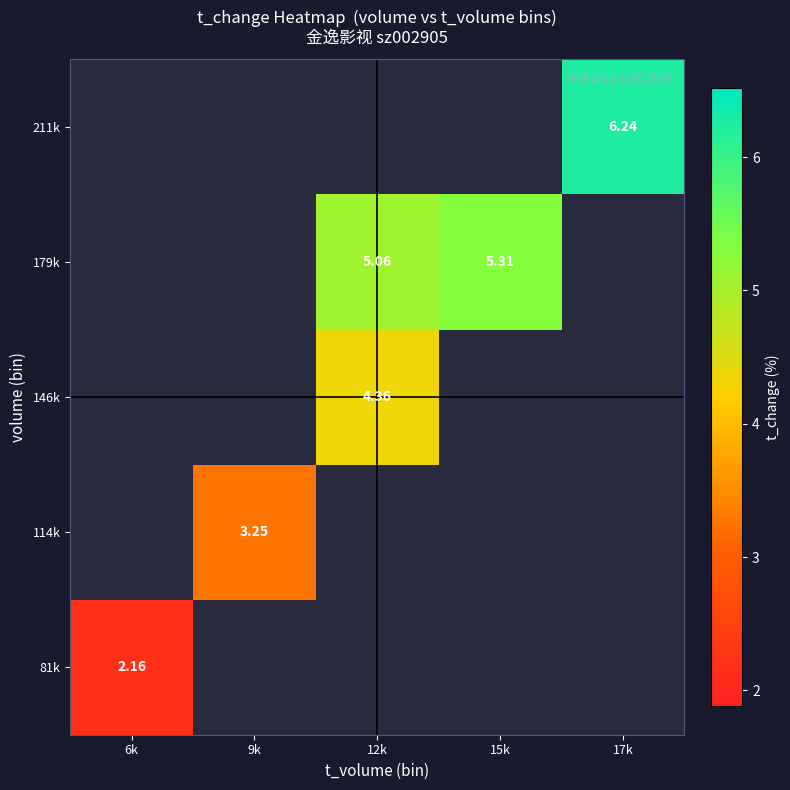

Which series has the largest range (max minus min)?

81k